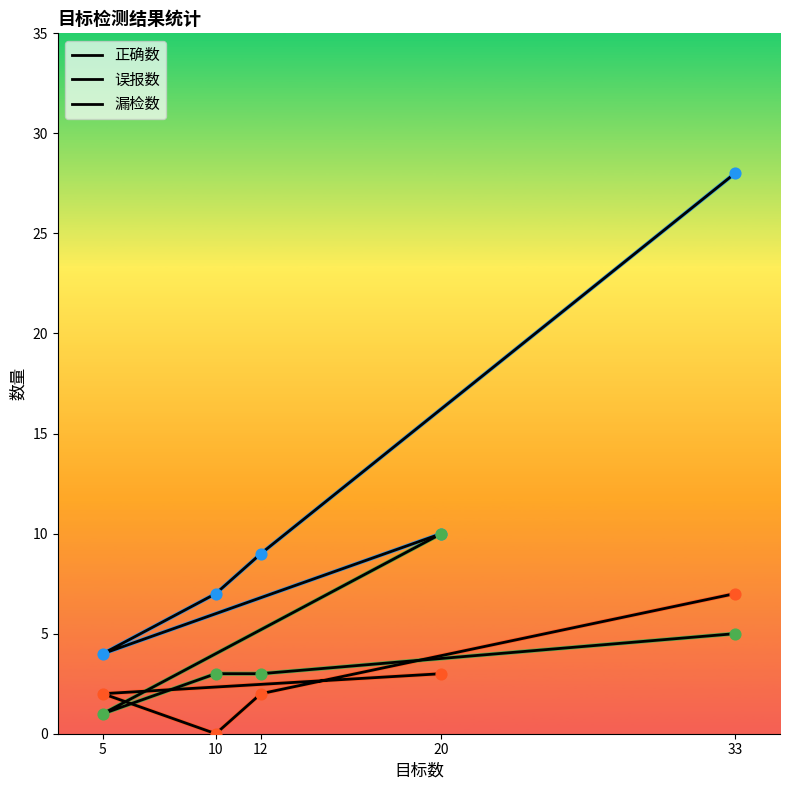

Which series contains the lowest Y value?

误报数